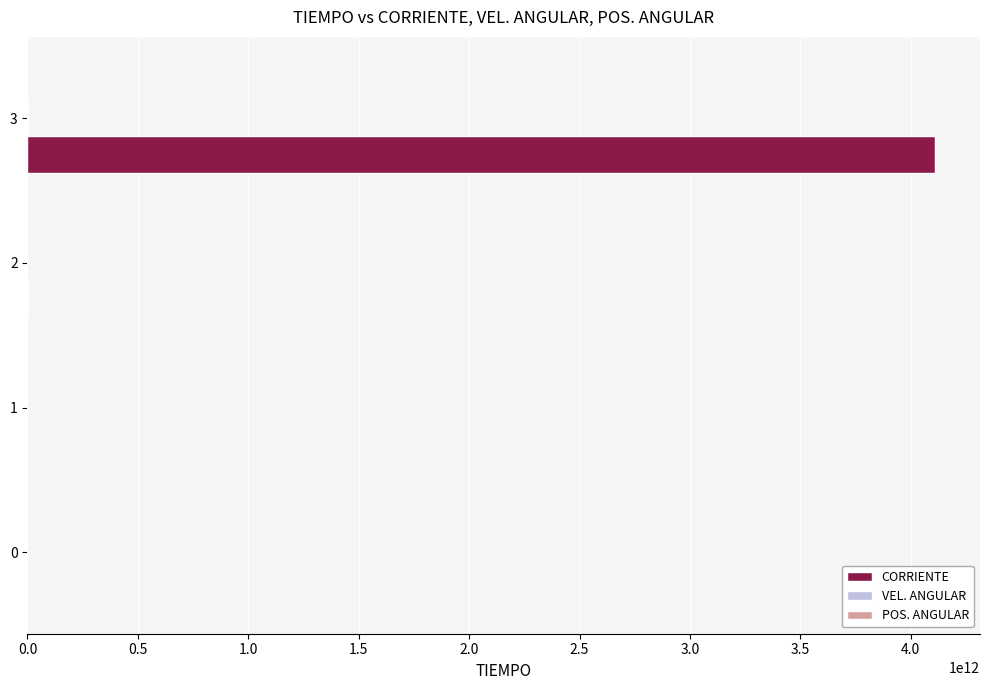

True or false: CORRIENTE has a value of -1768764959368.8 at 0.

False